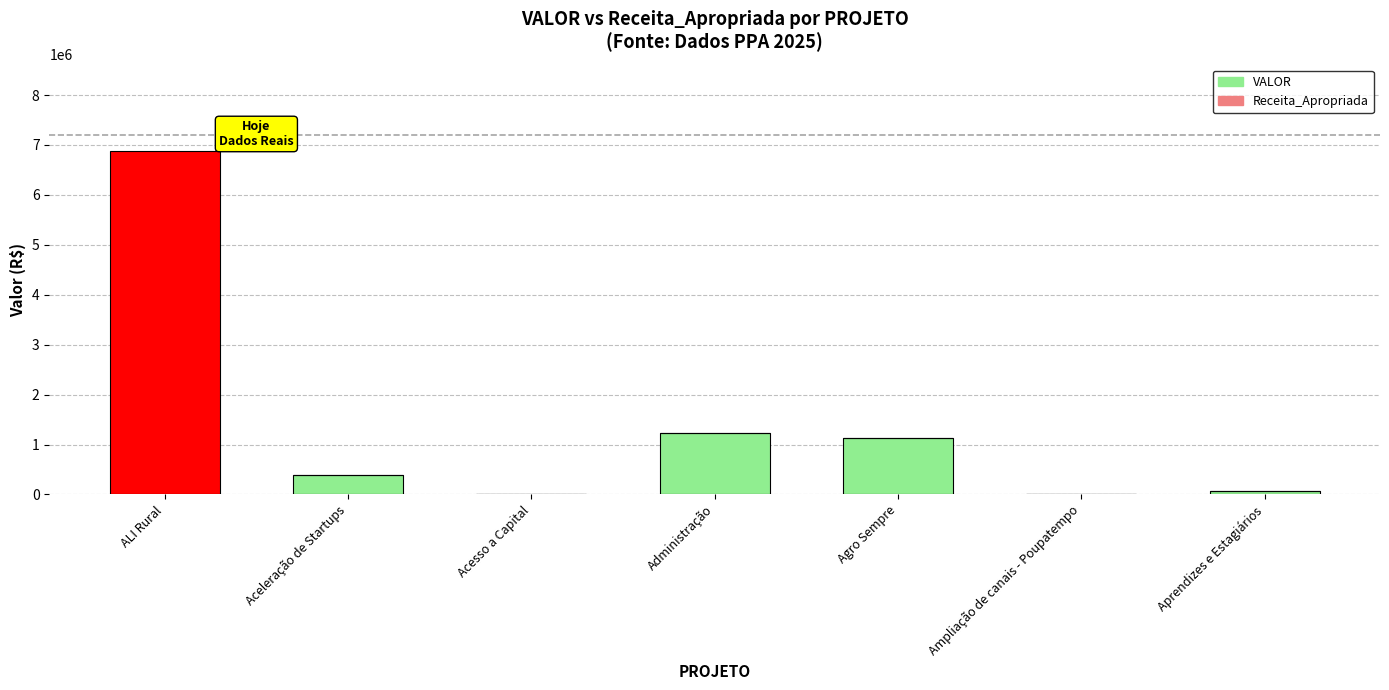

How many data points in VALOR are above 79639?

4